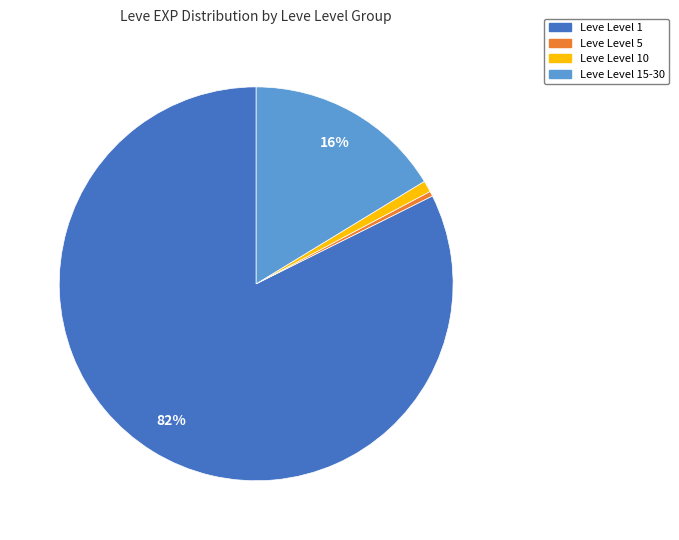

Which slice is the smallest?

Leve Level 5